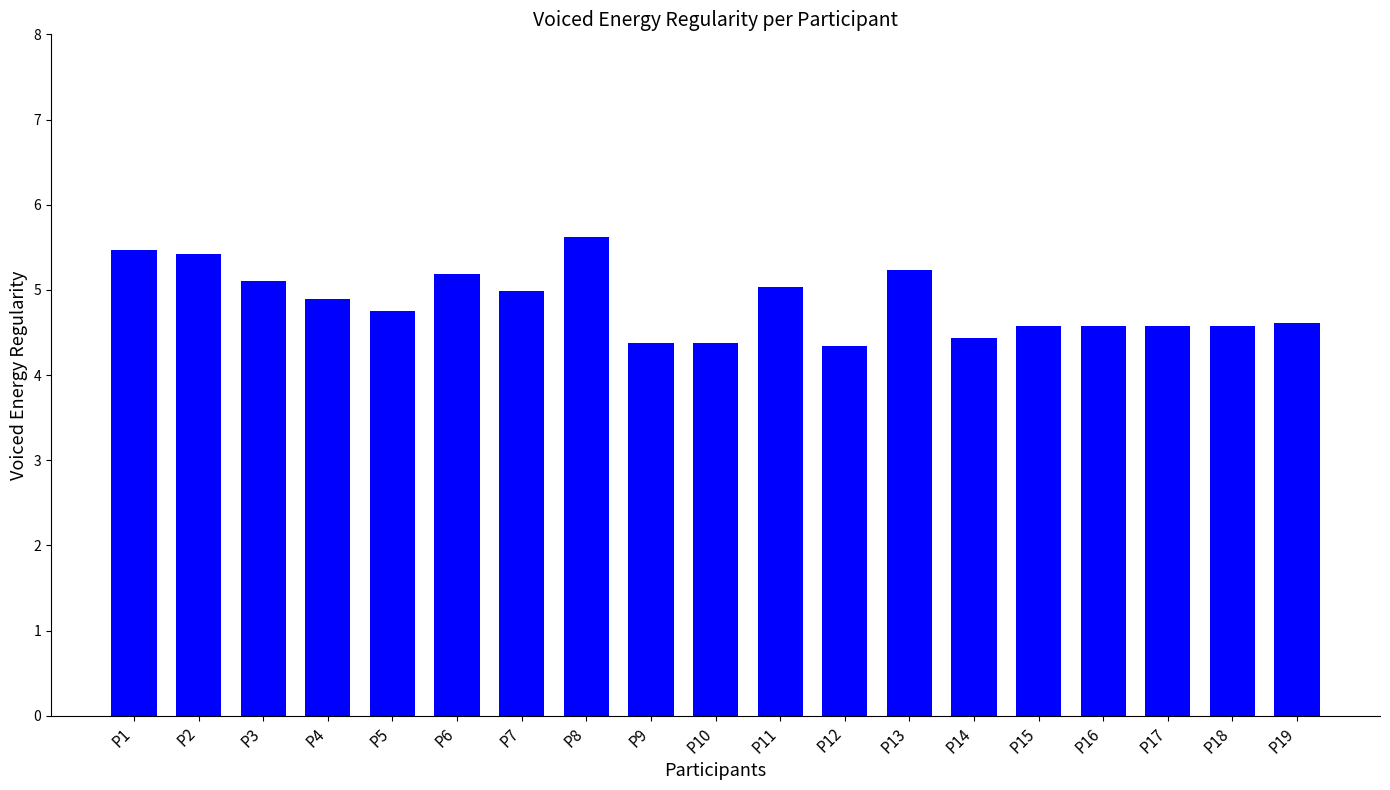

What is the change in value from P3 to P12?

-0.8